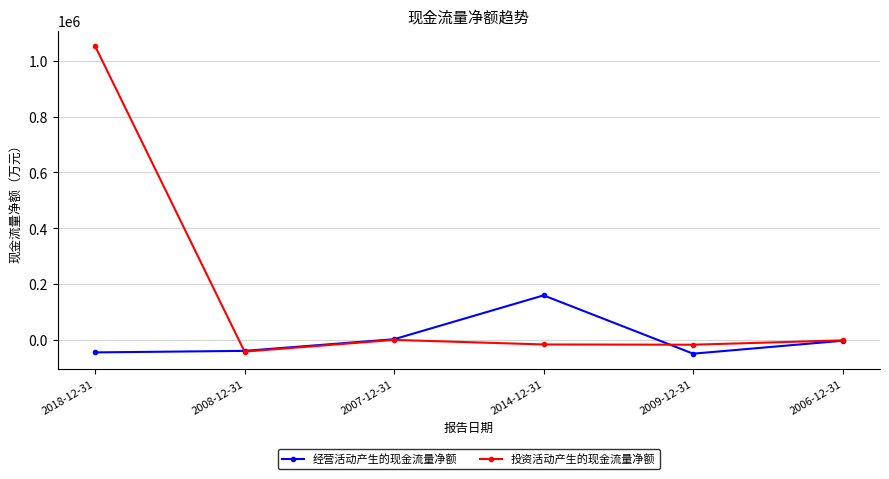

What is the sum of the 投资活动产生的现金流量净额 values at 2014-12-31 and 2018-12-31?

1037250